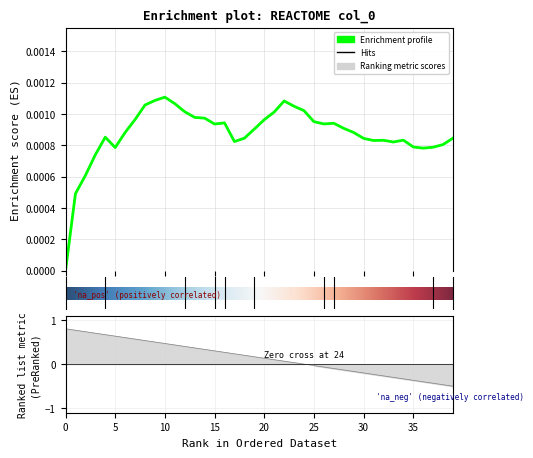

How many distinct data groups are displayed?

1